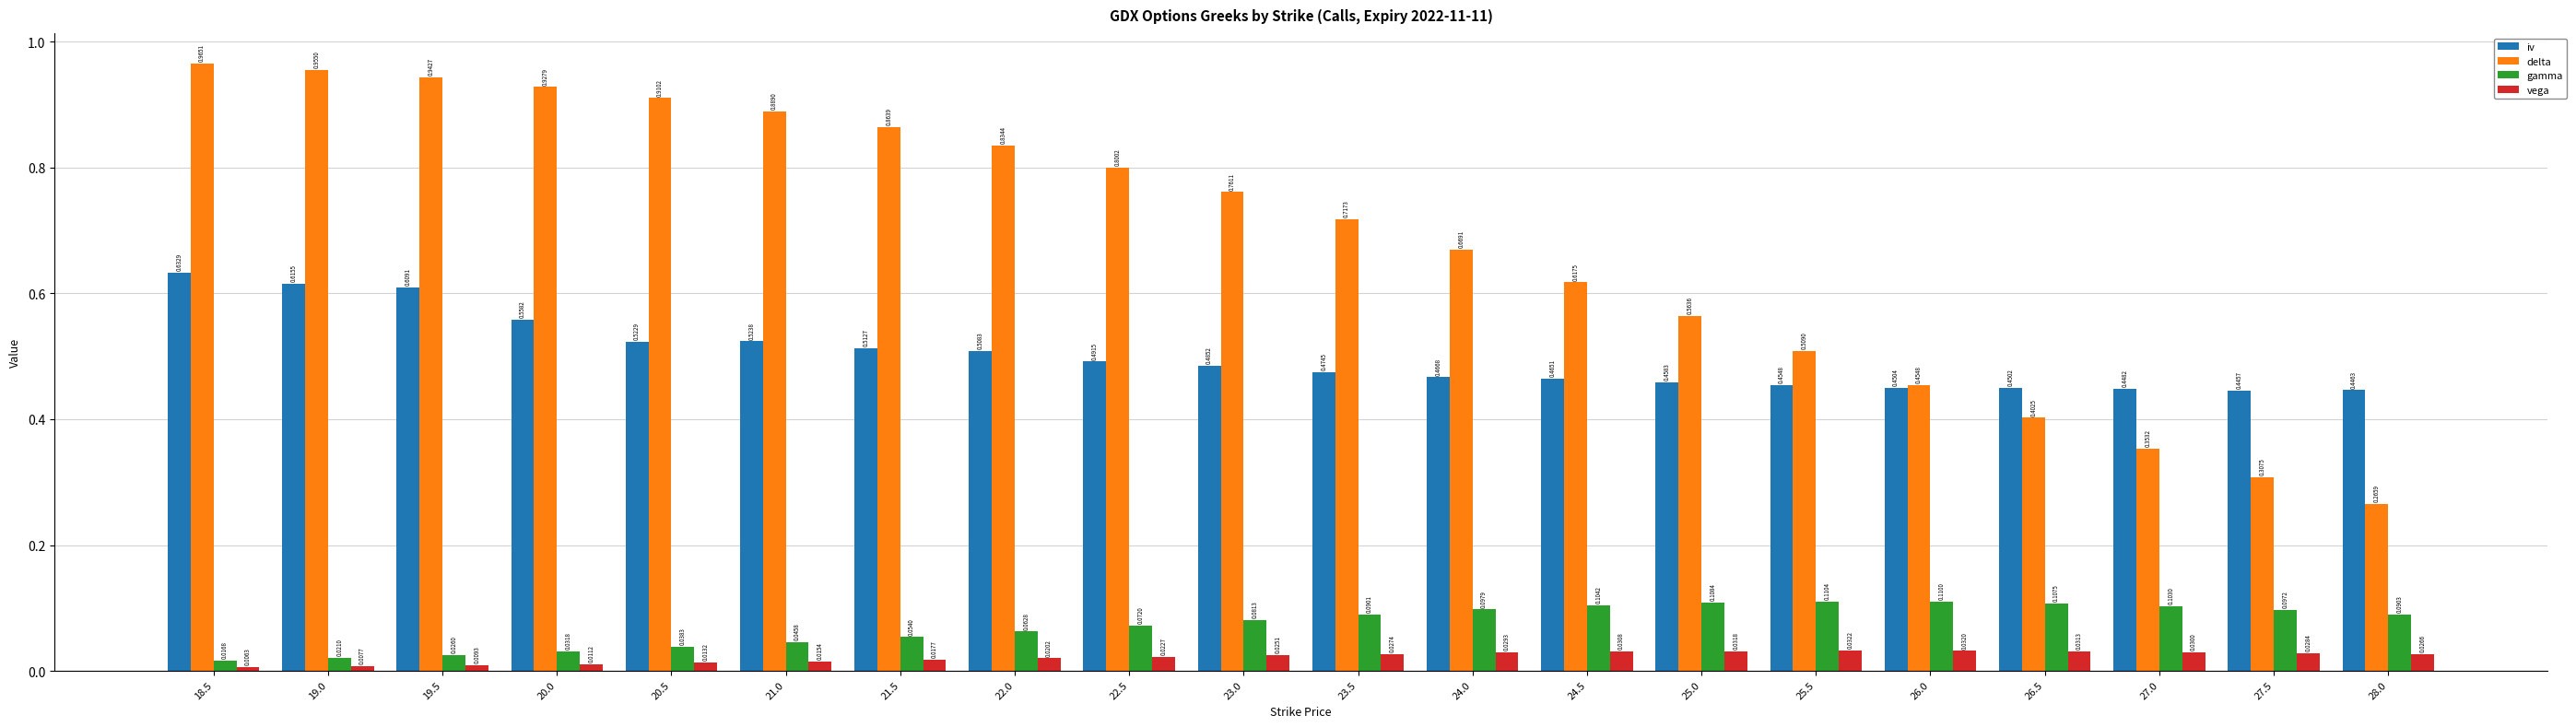

Which series has the largest range (max minus min)?

delta